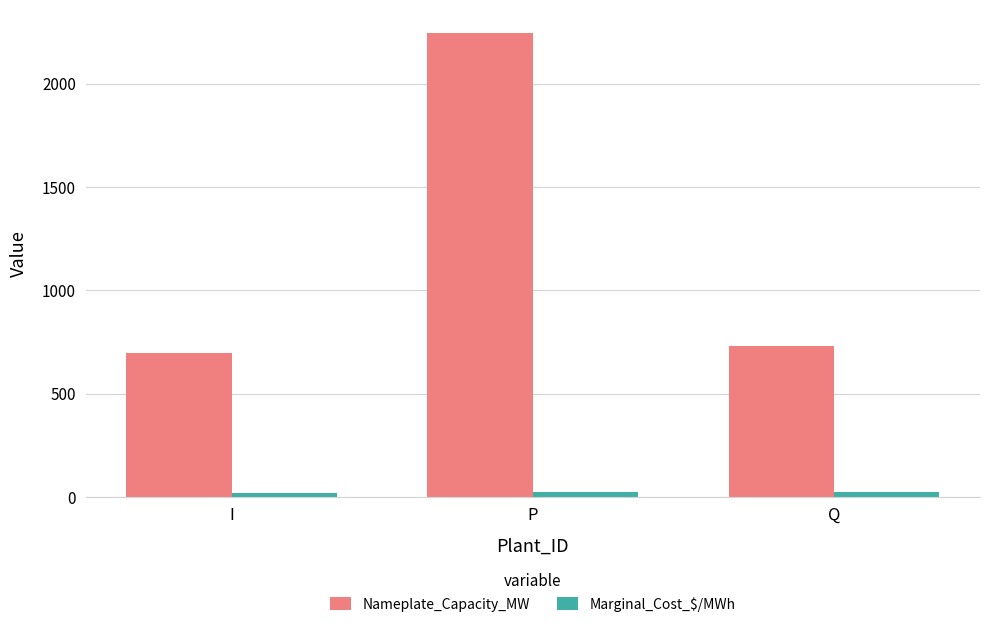

Which category has the lowest value in the Nameplate_Capacity_MW series?

I